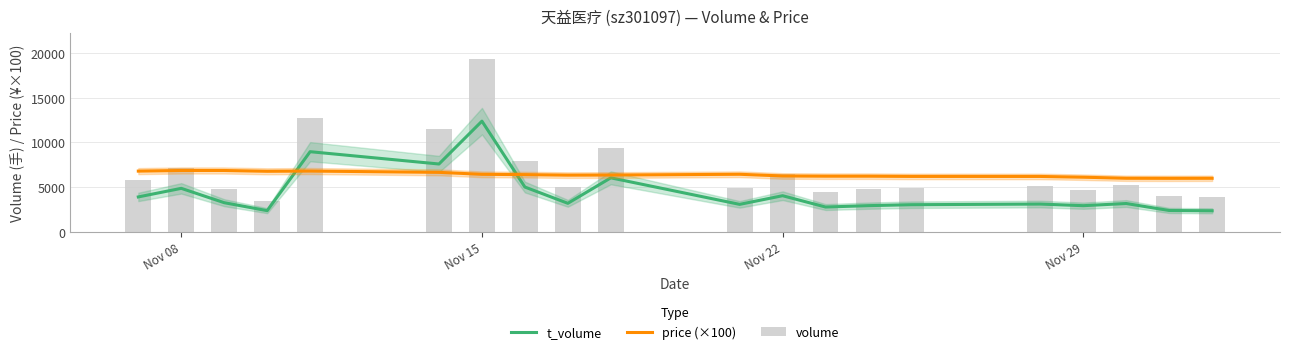

What is the sum of all price (×100) values?

127806.0